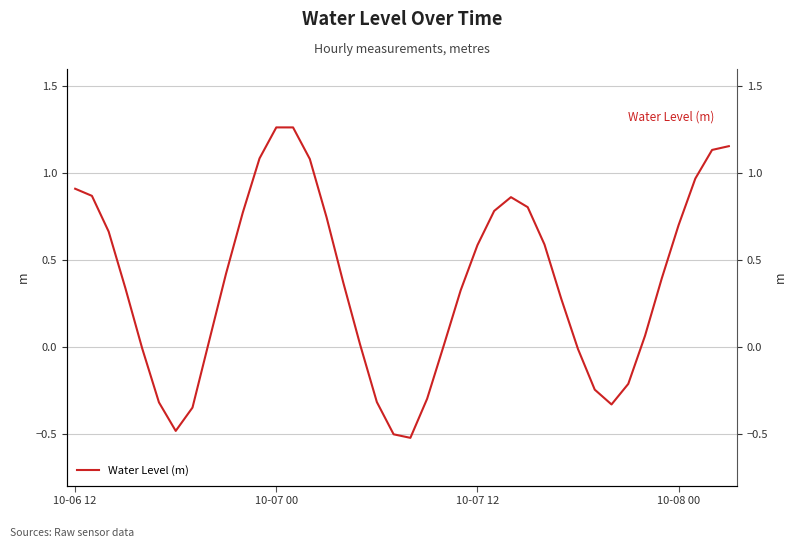

The chart shows a value of -0.5 at 19. True or false?

True